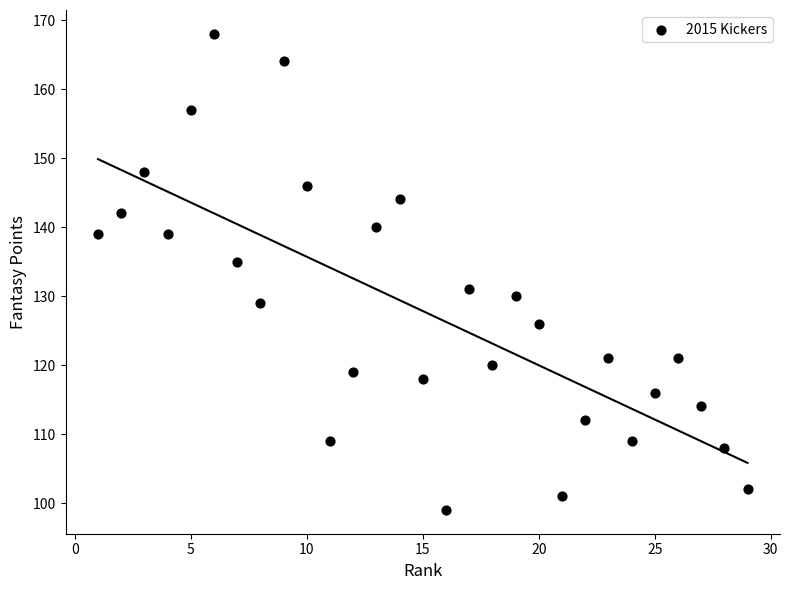

What is the range of X values (max minus min)?

28